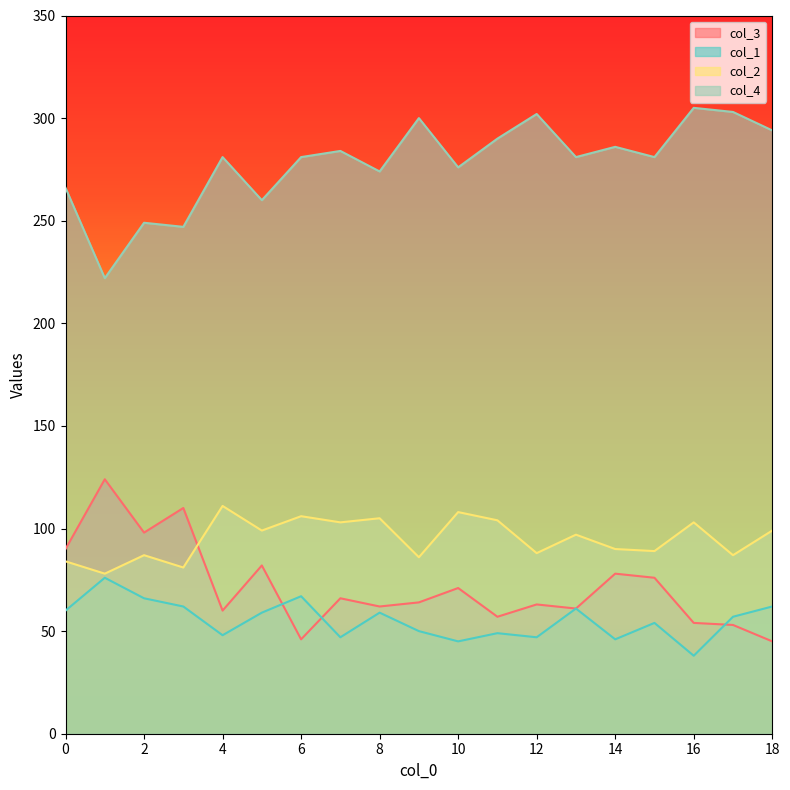

What is the difference between the maximum and minimum values in the col_3 series?

79